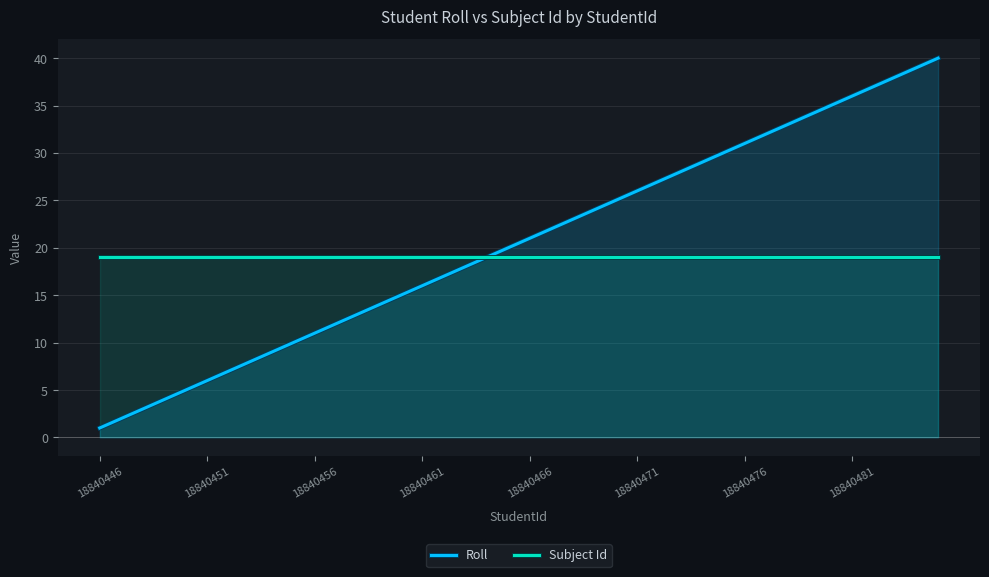

The value of Roll at 18840466 is 21. True or false?

True